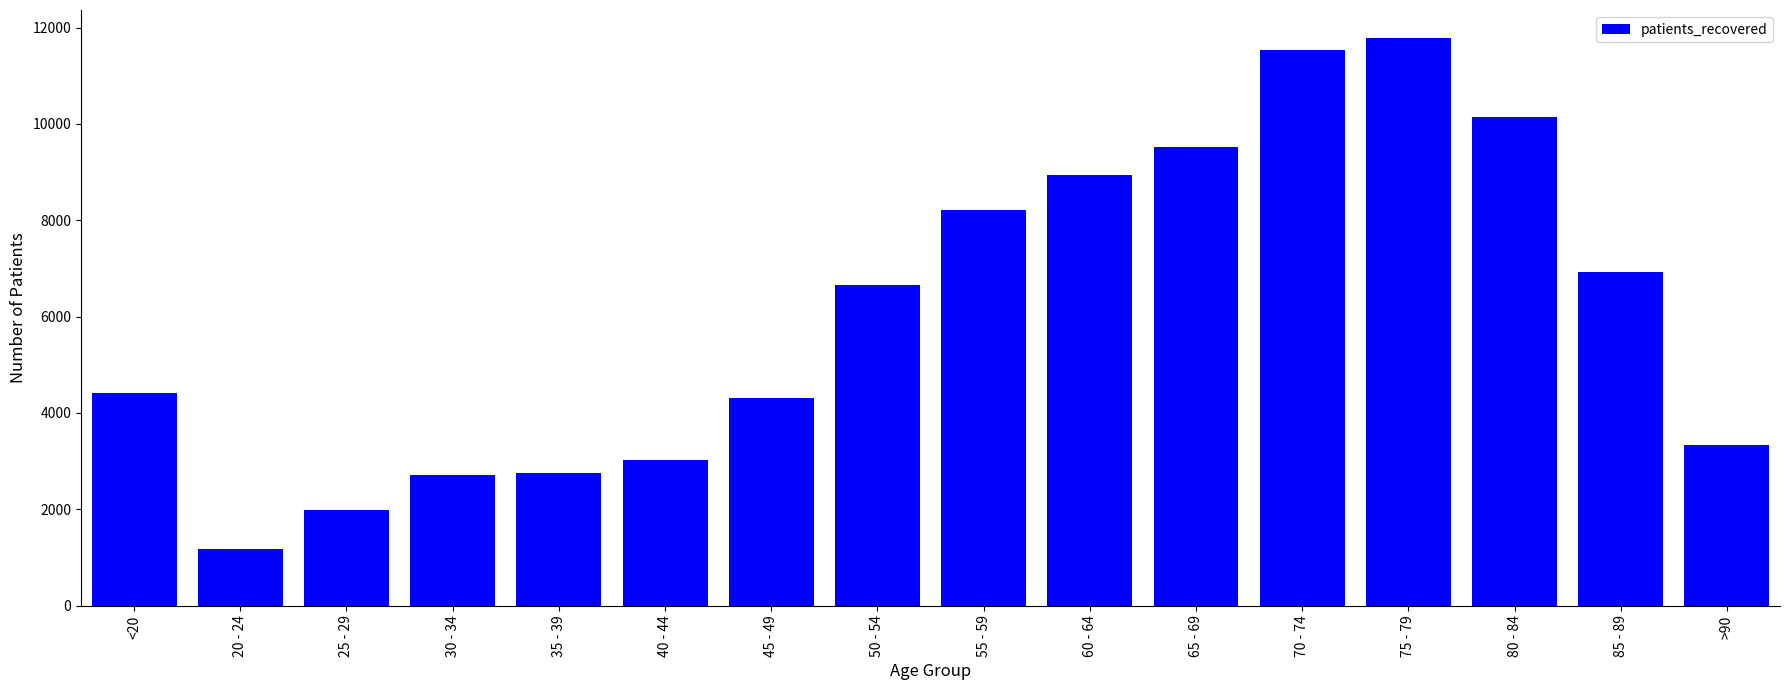

What is the label of the 9th bar from the right?

50 - 54